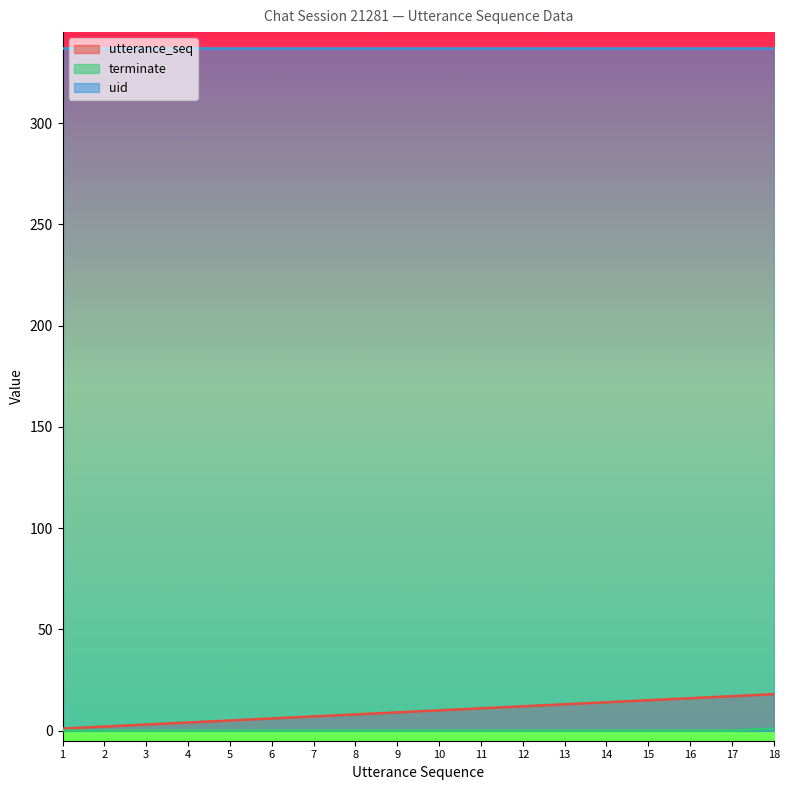

Is it true that utterance_seq equals 9 at 9?

True